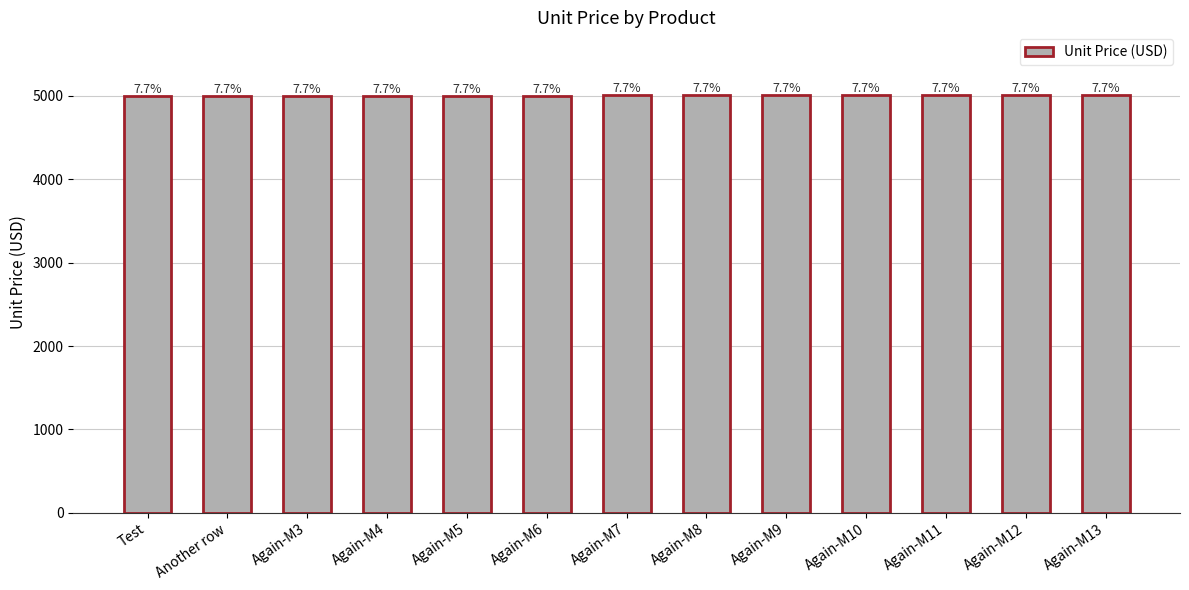

What is the value of the 8th bar from the left?

5007